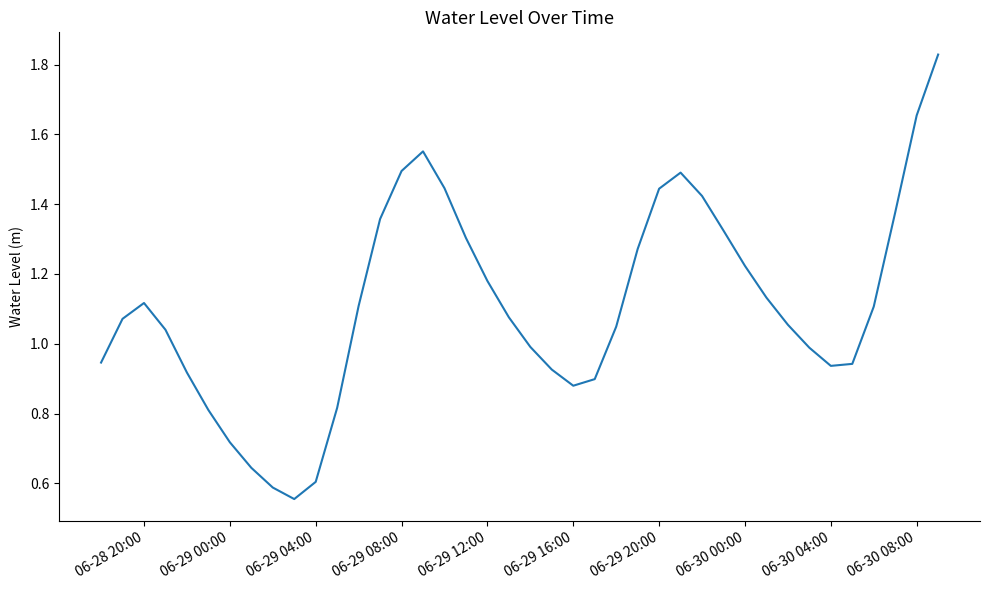

Does the chart have visible grid lines?

No